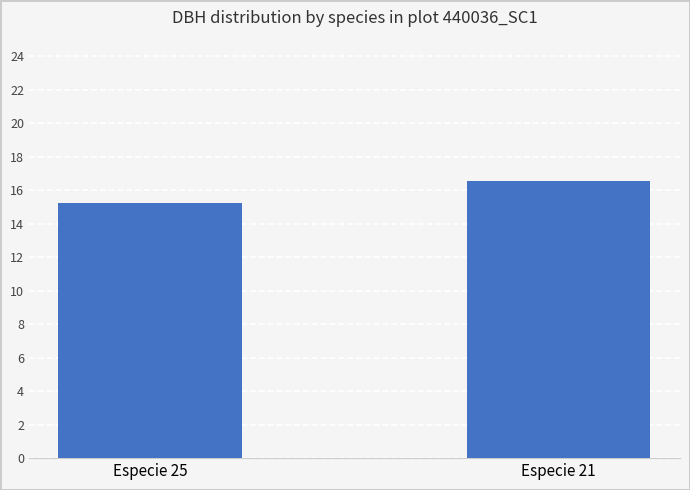

How many bars are there in total?

2